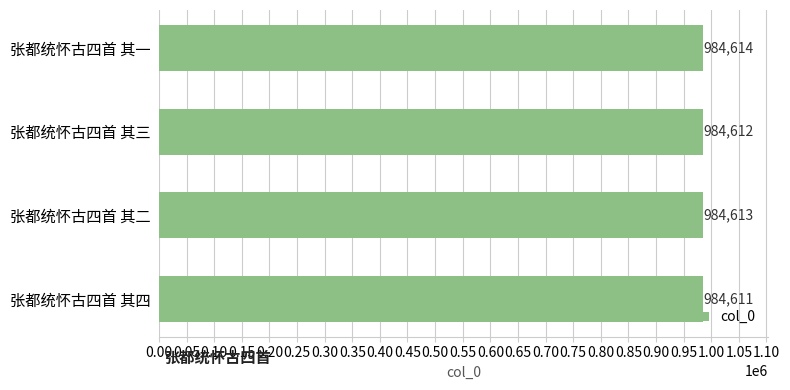

Rank the categories by value from highest to lowest.

张都统怀古四首 其一, 张都统怀古四首 其二, 张都统怀古四首 其三, 张都统怀古四首 其四